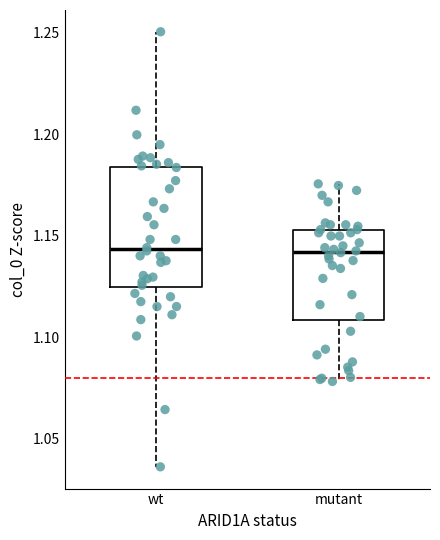

Comparing the boxes themselves (not the whiskers), which one is the tallest?

wt